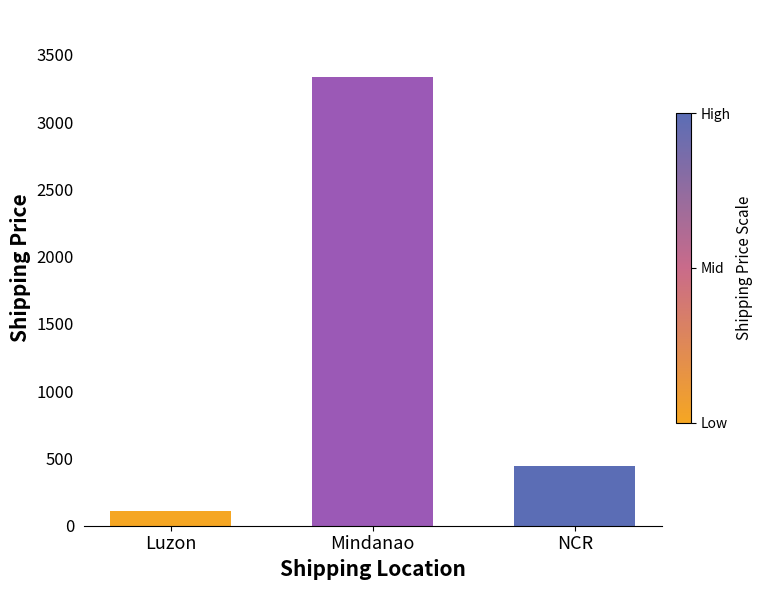

How many bars are there in total?

3